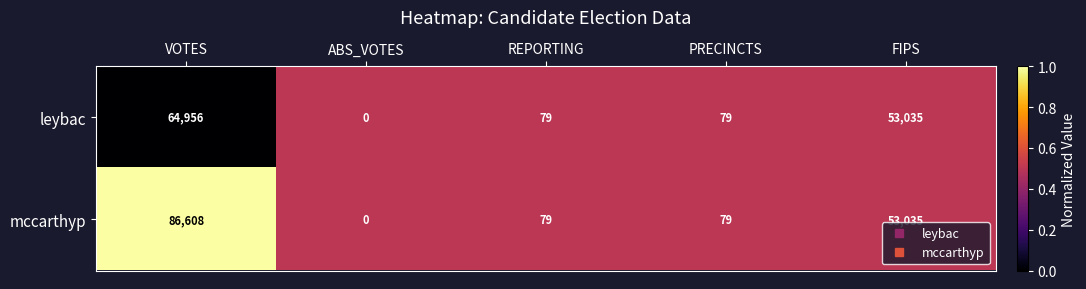

Reading left to right, transcribe all the data shown in this chart.

leybac: VOTES=64956	ABS_VOTES=0	REPORTING=79	PRECINCTS=79	FIPS=53035
mccarthyp: VOTES=86608	ABS_VOTES=0	REPORTING=79	PRECINCTS=79	FIPS=53035